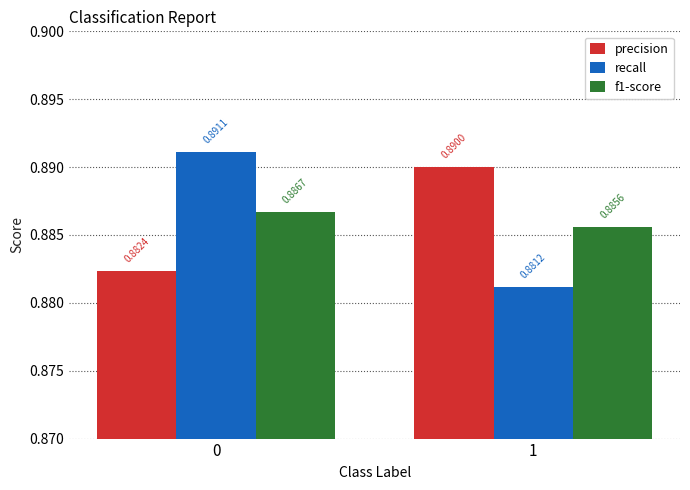

At which label does f1-score reach its minimum?

1